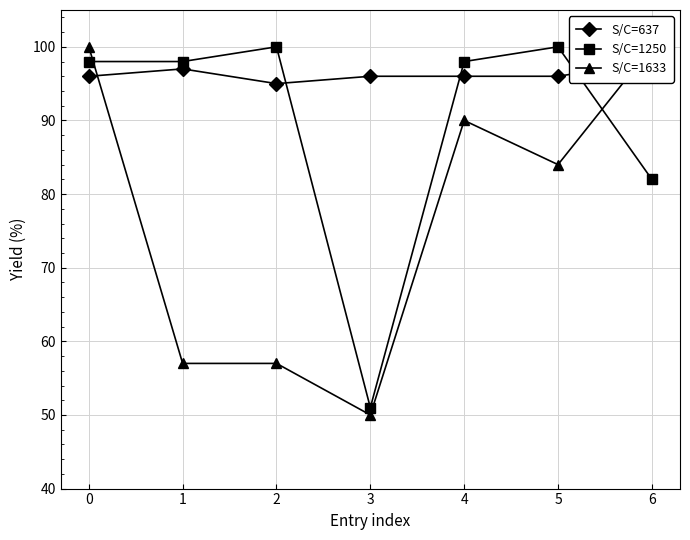

How many lines are shown in the chart?

3